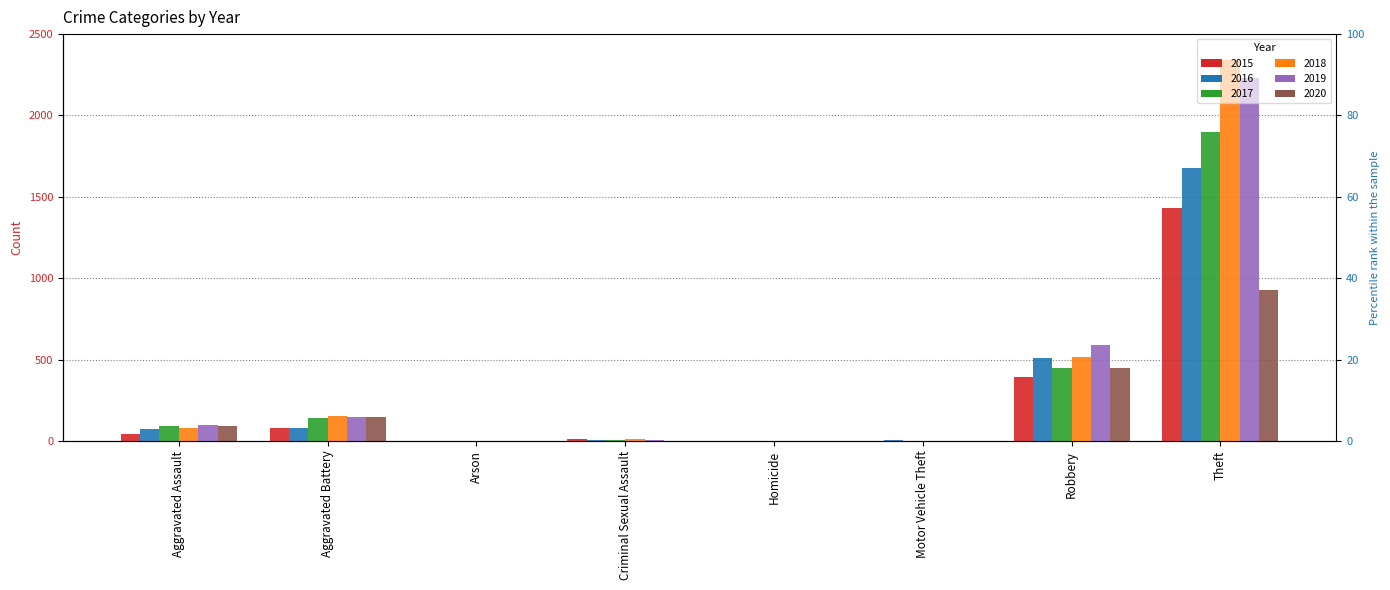

At Theft, list the series in order from smallest to largest.

2020, 2015, 2016, 2017, 2019, 2018